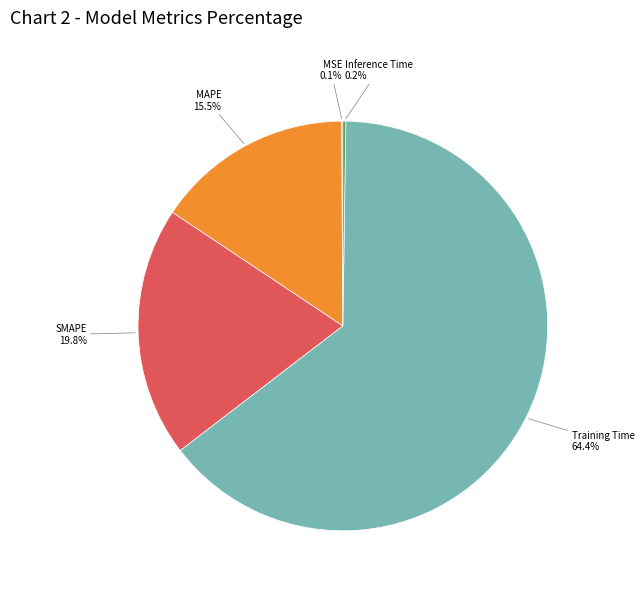

To the nearest percent, what portion does Training Time represent?

64%